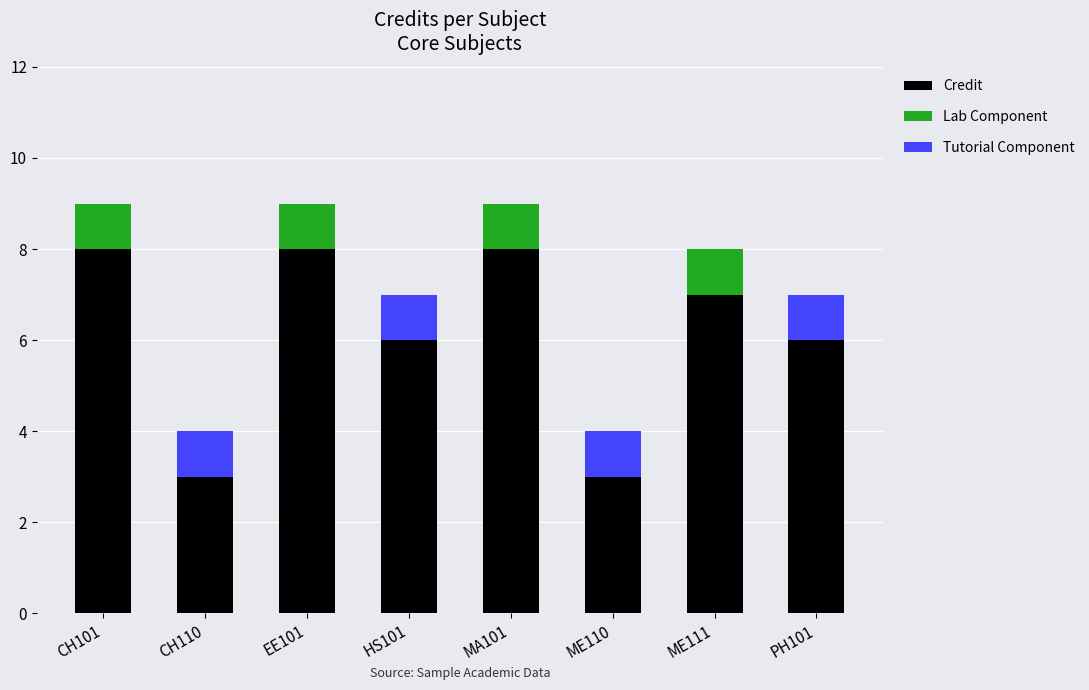

True or false: Credit has a value of 6 at HS101.

True